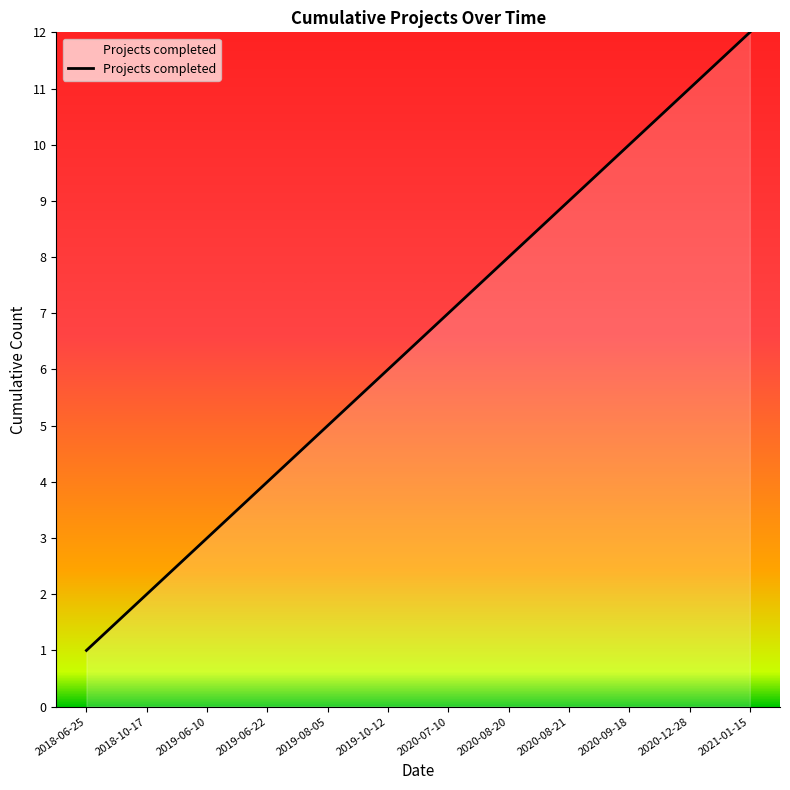

What is the sum of all values?

78